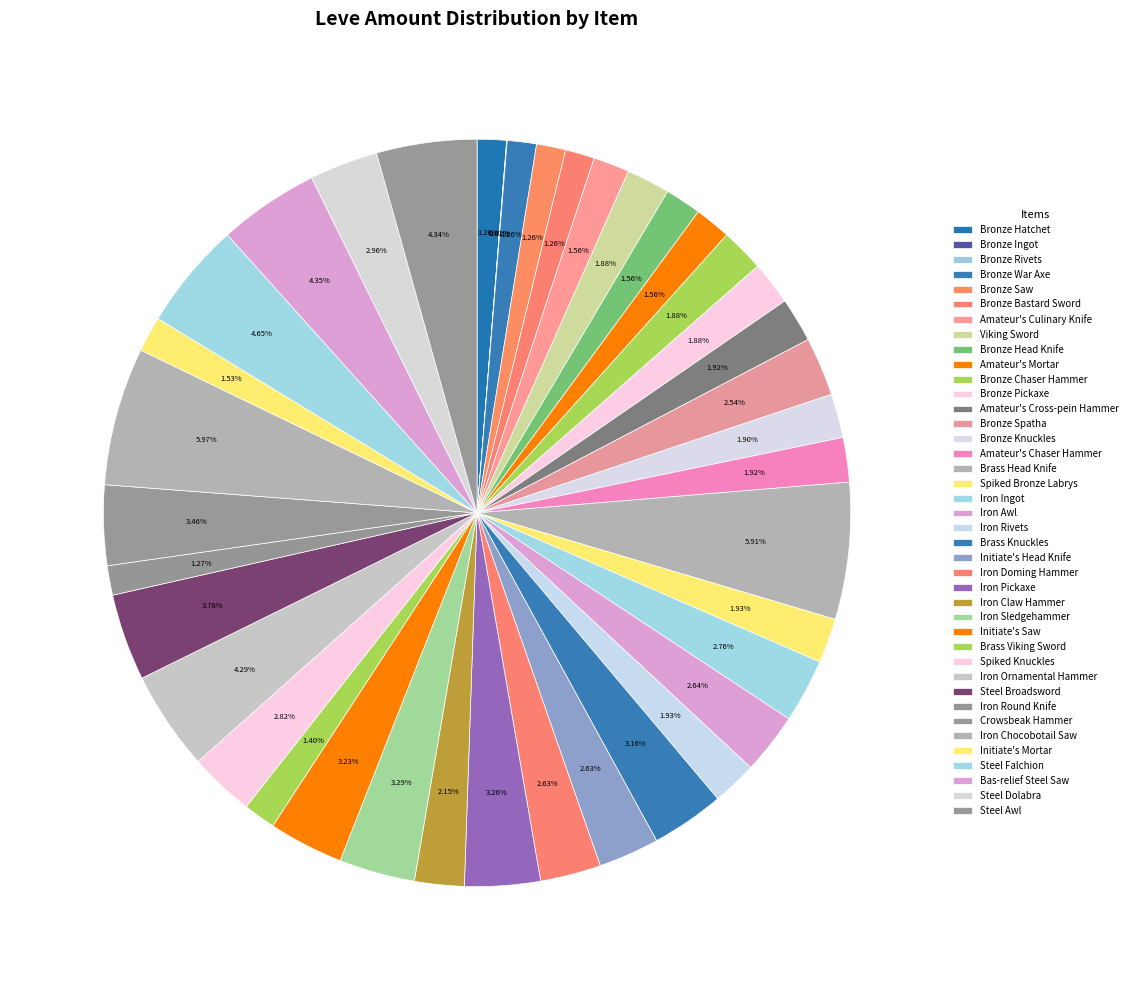

To the nearest percent, what portion does Steel Falchion represent?

5%